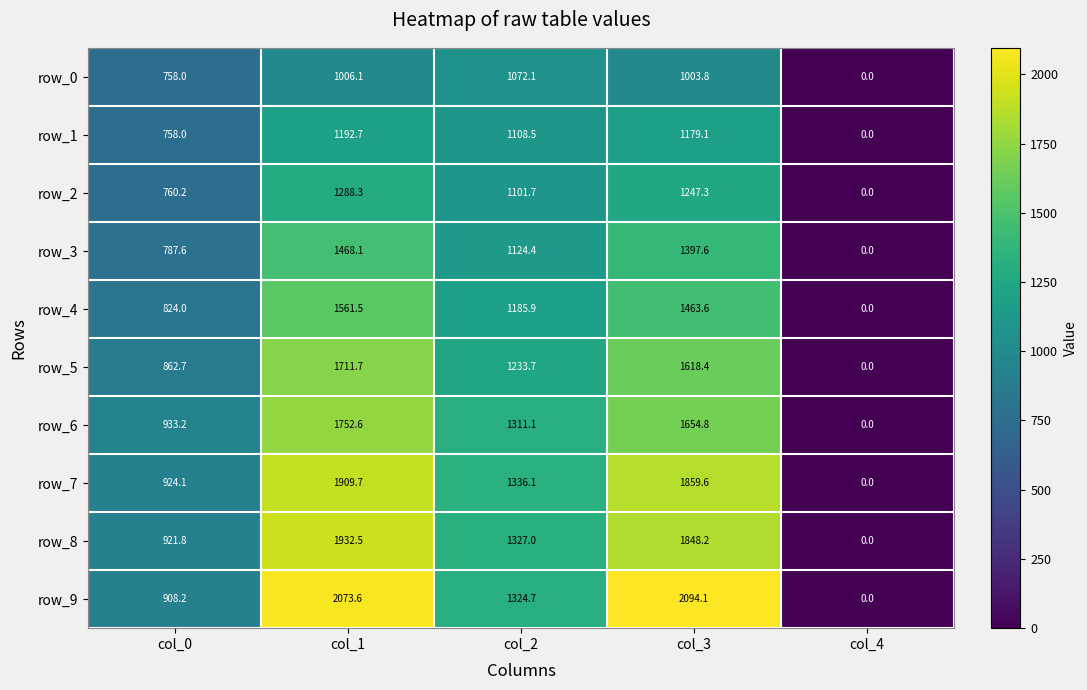

What is the difference between the highest and lowest values at col_2?

264.0